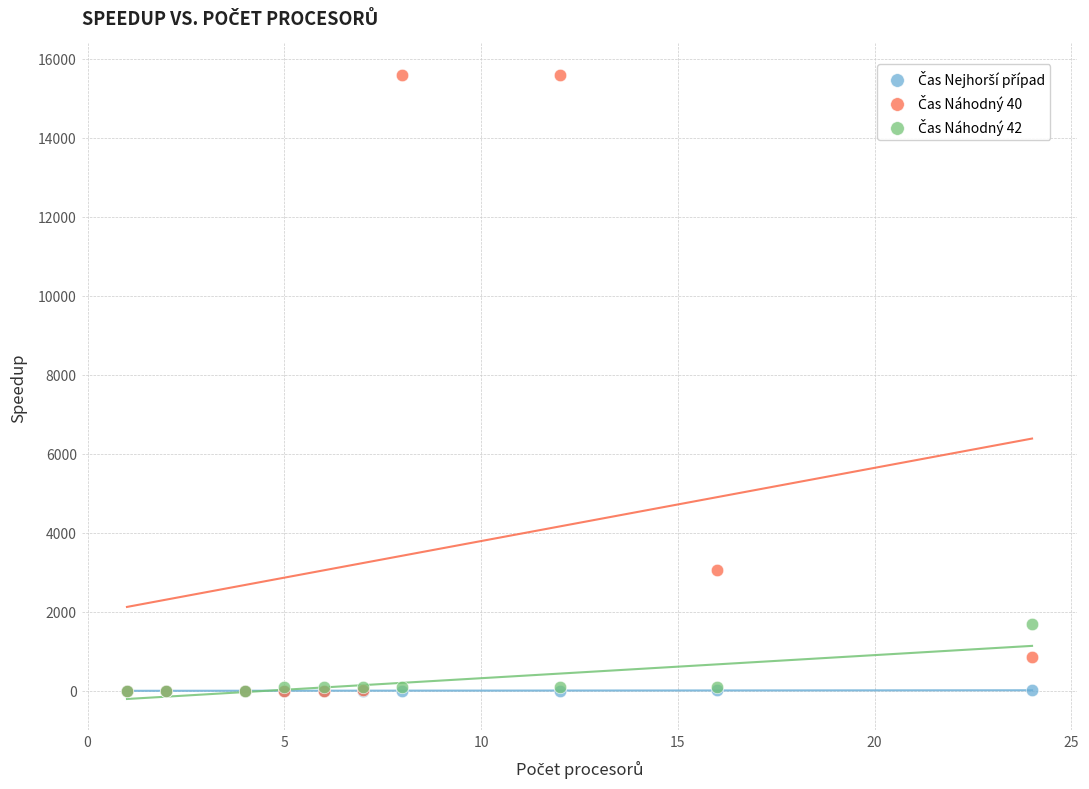

Across all series, what Y value is closest to 7796?

3060.5